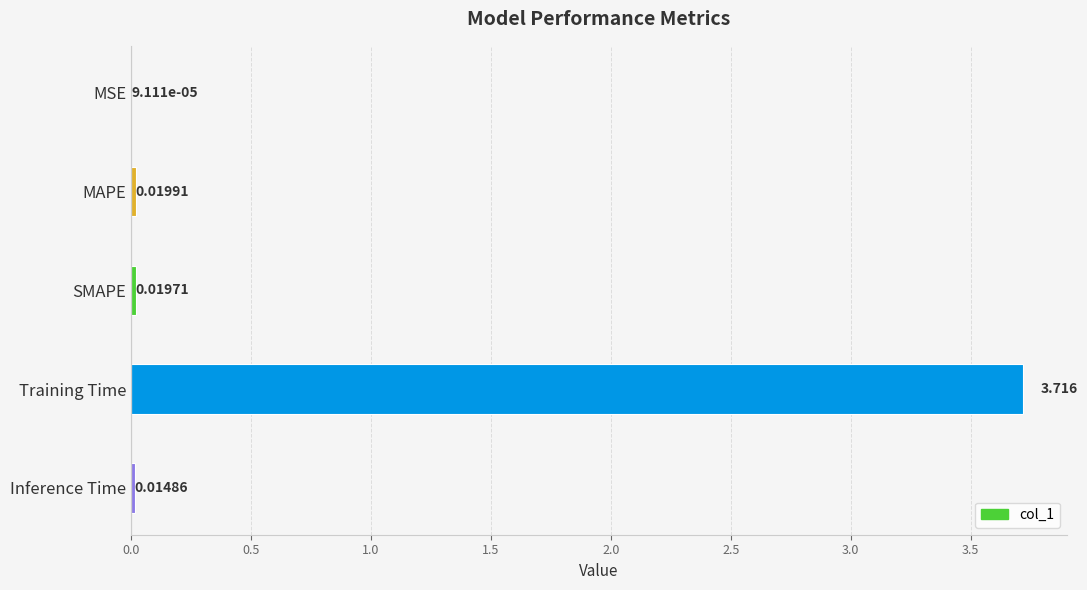

What is the maximum value shown in the chart?

3.7